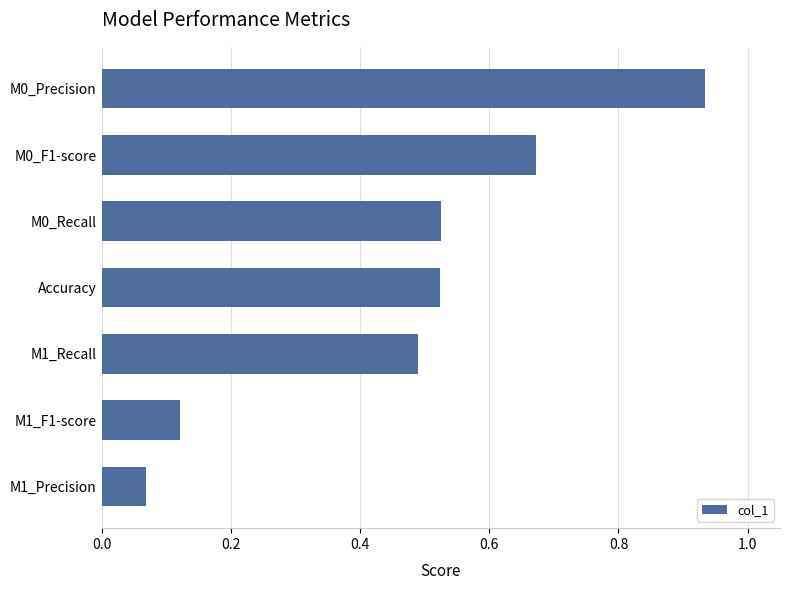

What is the sum of all values?

3.3